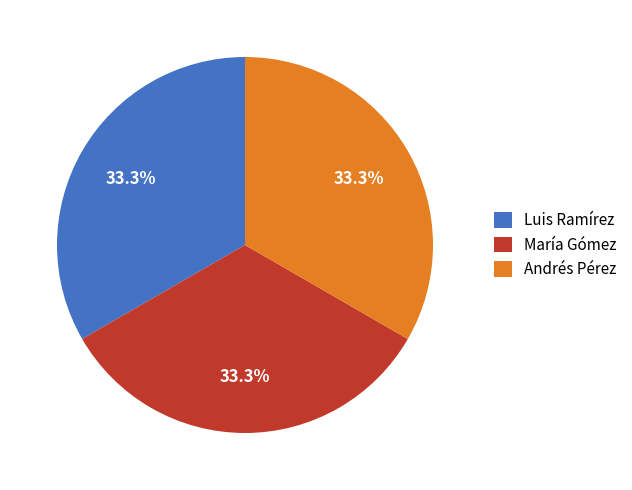

What percentage do María Gómez and Luis Ramírez together represent?

66.7%